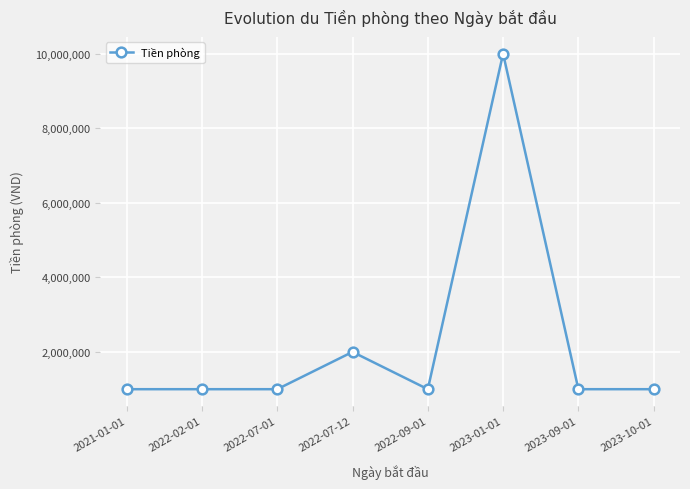

Reading left to right, what are all the values shown in this chart?

2021-01-01=1000000	2022-02-01=1000000	2022-07-01=1000000	2022-07-12=2000000	2022-09-01=1000000	2023-01-01=10000001	2023-09-01=1000000	2023-10-01=1000000